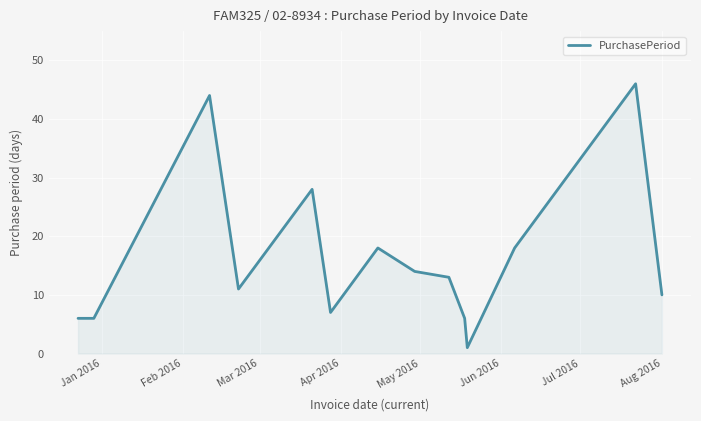

What is the maximum value shown in the chart?

46